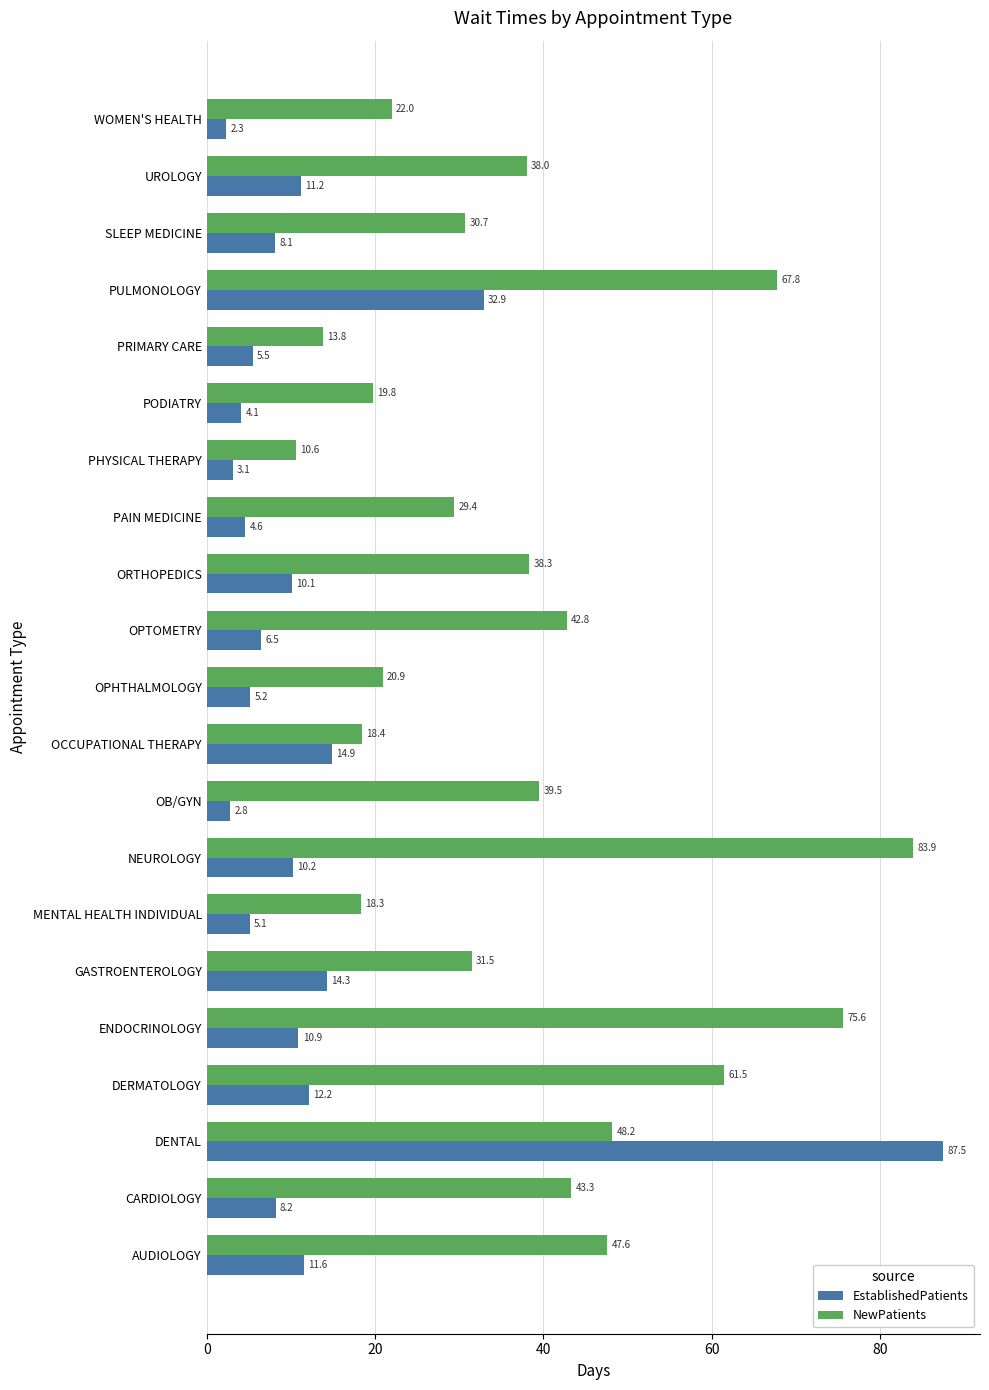

What is the maximum value shown in the chart?

87.5